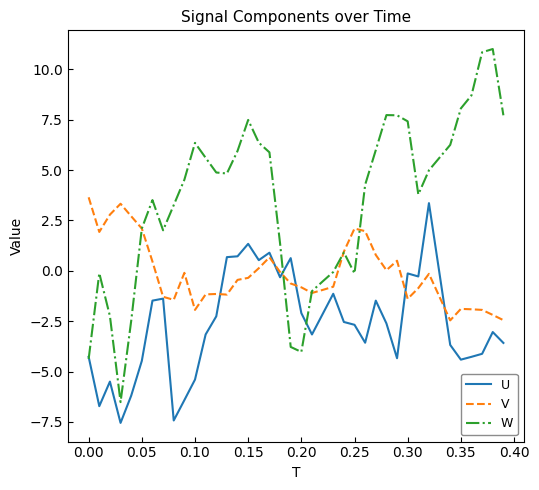

True or false: W has more than 2 points higher than both neighbors.

True